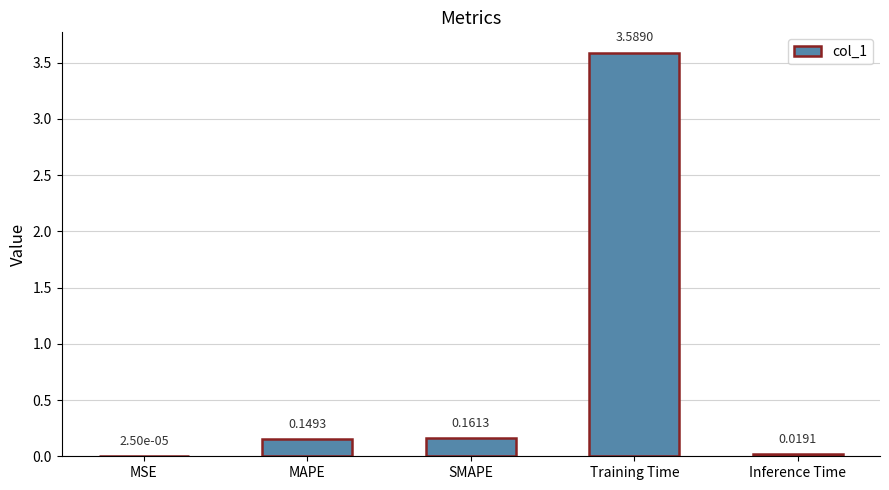

Between Inference Time and Training Time, which is larger?

Training Time